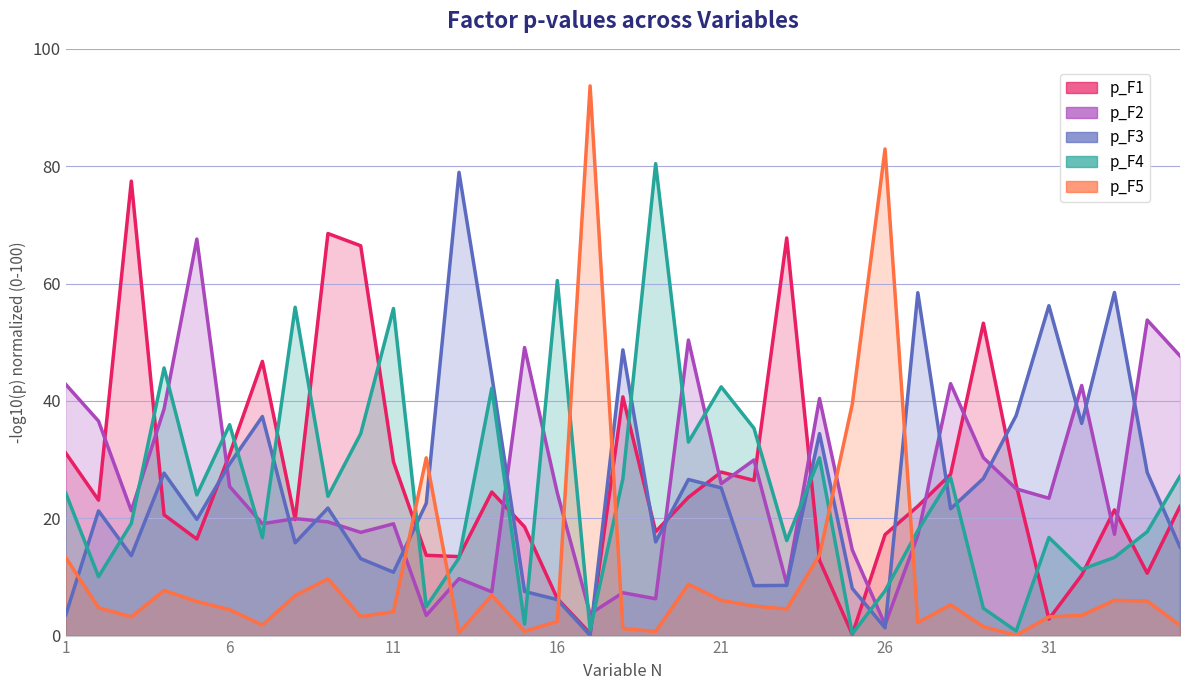

True or false: p_F5 line has a value of 0.8 at 28.

False